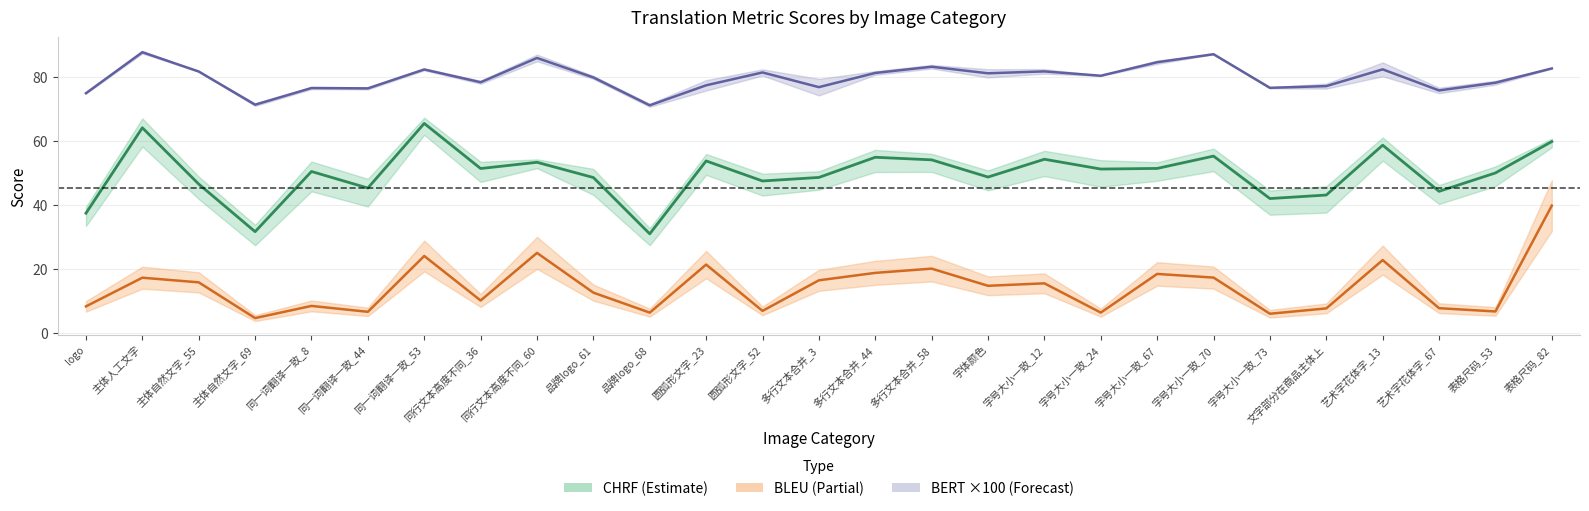

What is the difference between the maximum and minimum values in the BERT Score ×100 series?

16.6